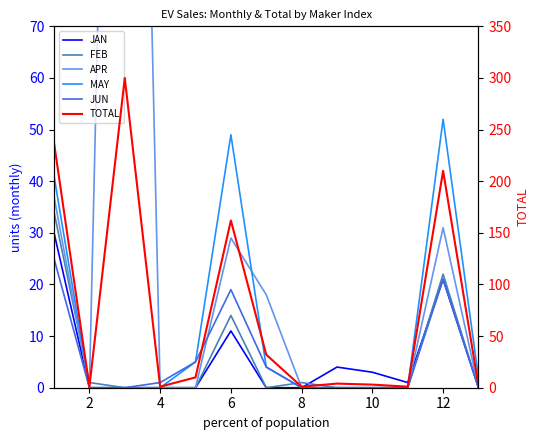

Reading left to right, extract all data points from this chart.

JAN: 30	0	0	0	0	11	0	0	4	3	1	21	0
FEB: 34	1	0	0	0	14	0	1	0	0	0	22	0
APR: 37	0	300	0	0	29	18	0	0	0	0	31	0
MAY: 41	0	0	0	5	49	4	0	0	0	0	52	2
JUN: 25	0	0	1	5	19	4	0	0	0	0	21	0
TOTAL: 237	1	300	1	10	162	32	1	4	3	1	210	2